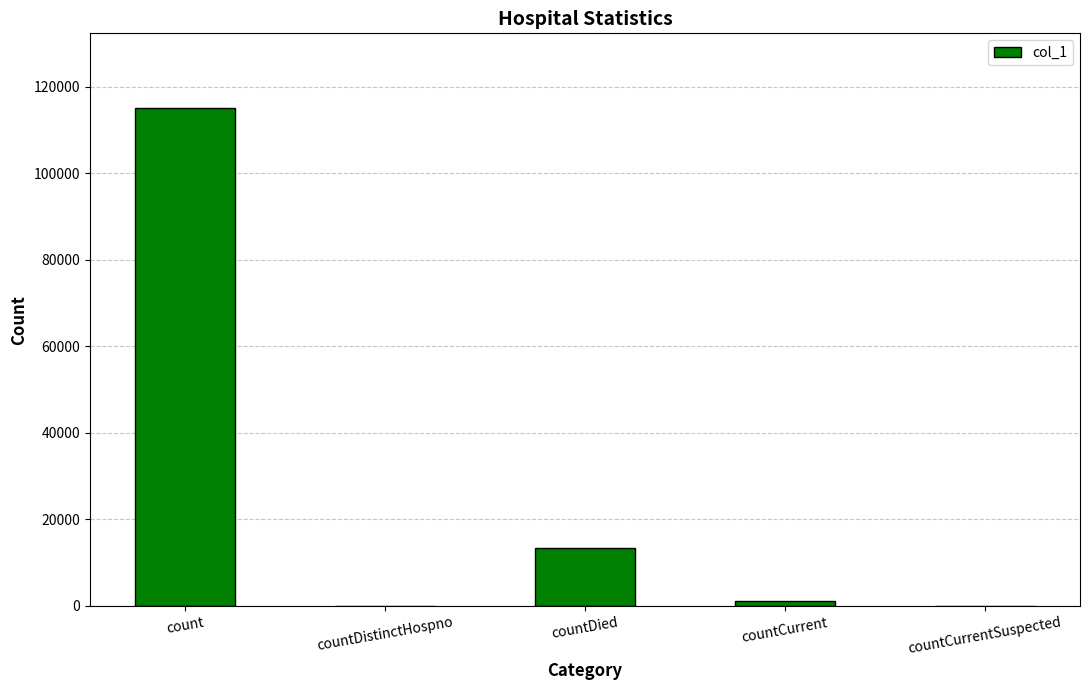

Are the bars grouped side by side (vs. stacked)?

No